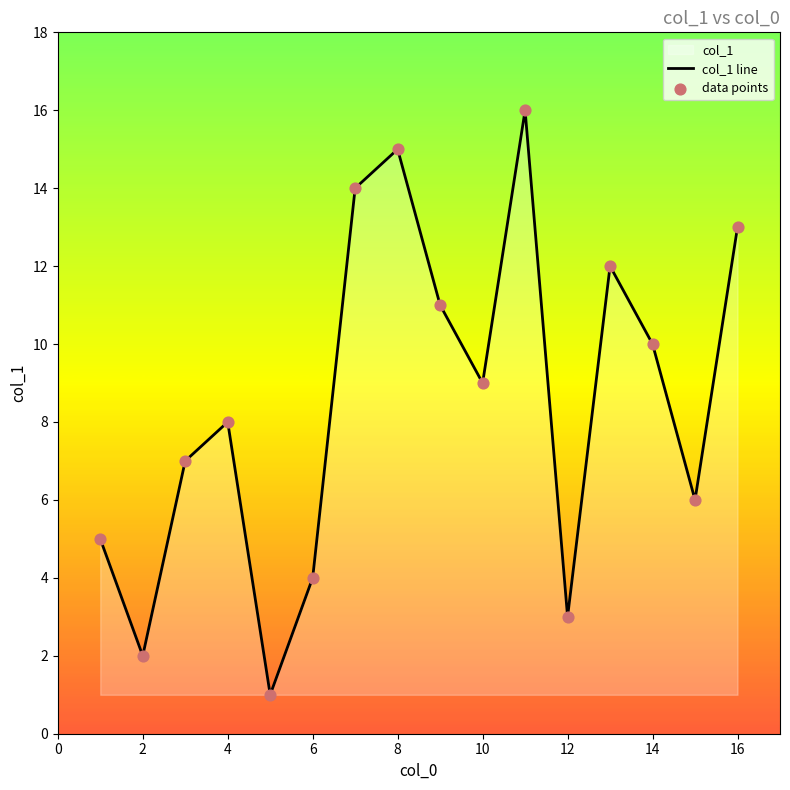

Which series has the widest spread of Y values?

col_1 line